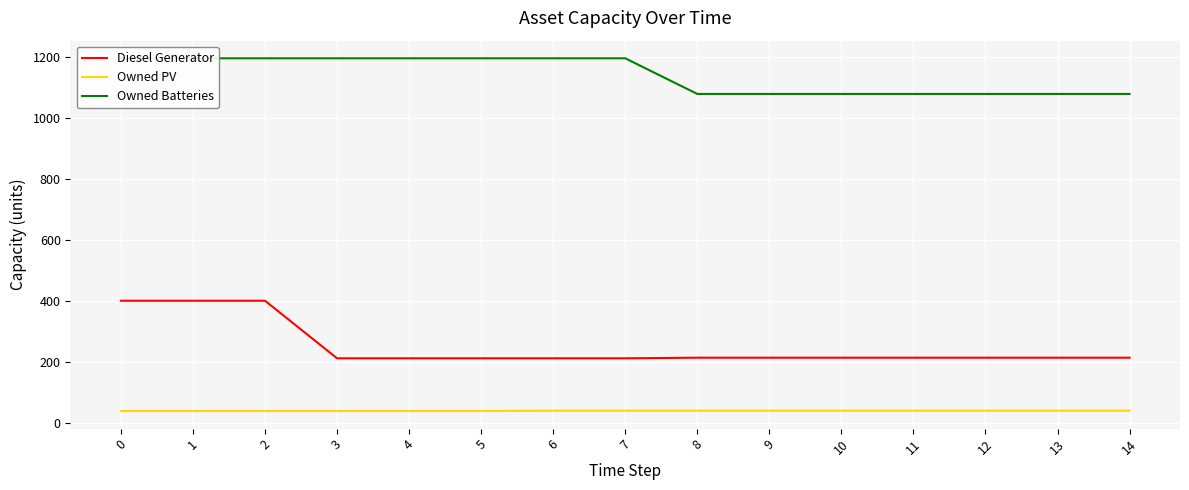

Rank the series by their average value, from highest to lowest.

Owned Batteries, Diesel Generator, Owned PV